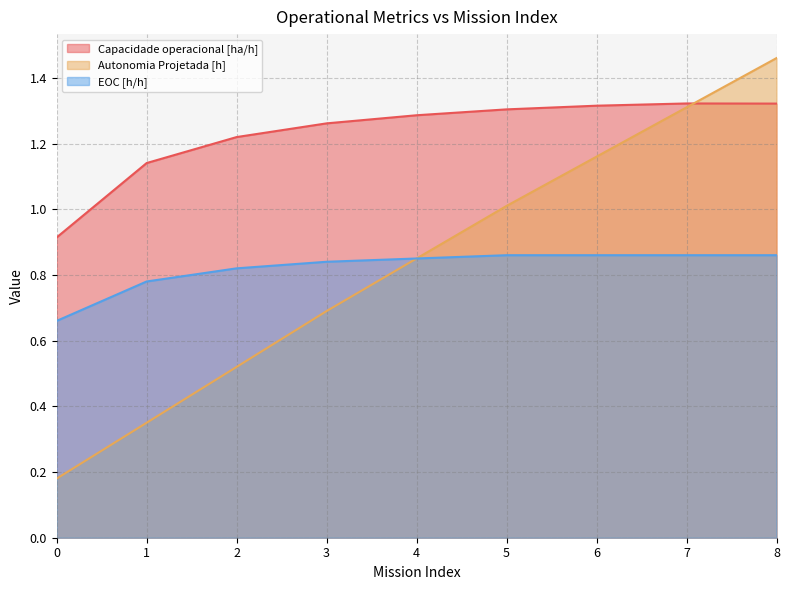

What is the value of the Capacidade operacional [ha/h] point at the 9th from the left?

1.3